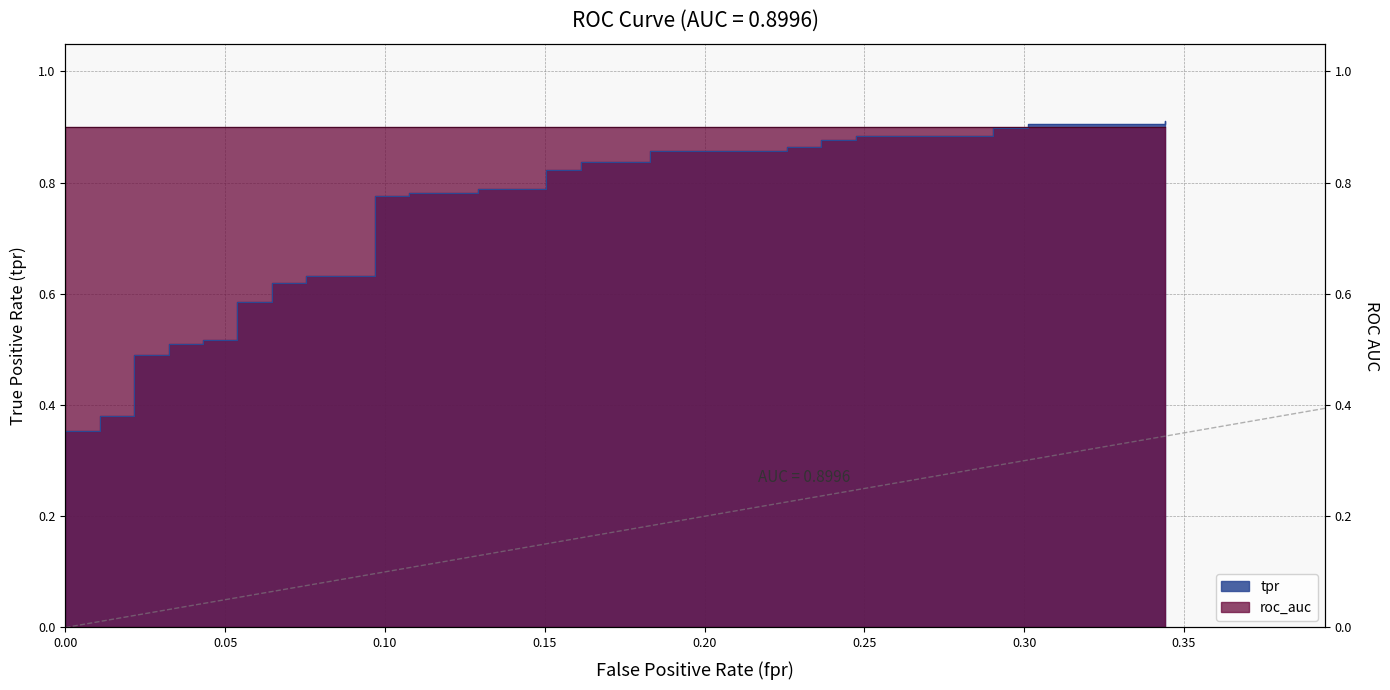

What is the value of the 20th point from the left?

0.8